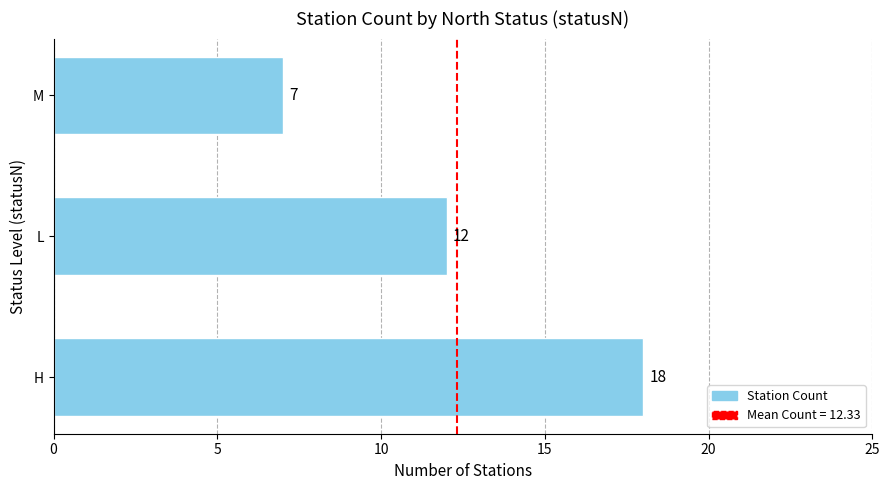

What is the greatest value displayed?

18